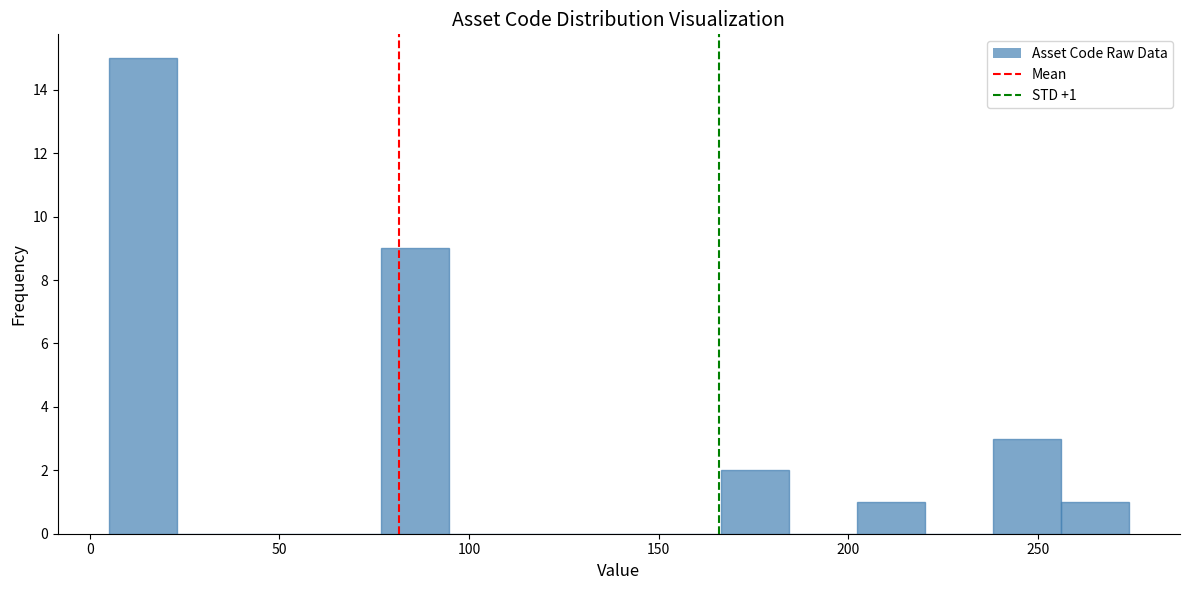

Read against the x-axis, roughly where is the centre of the tallest bar?

15